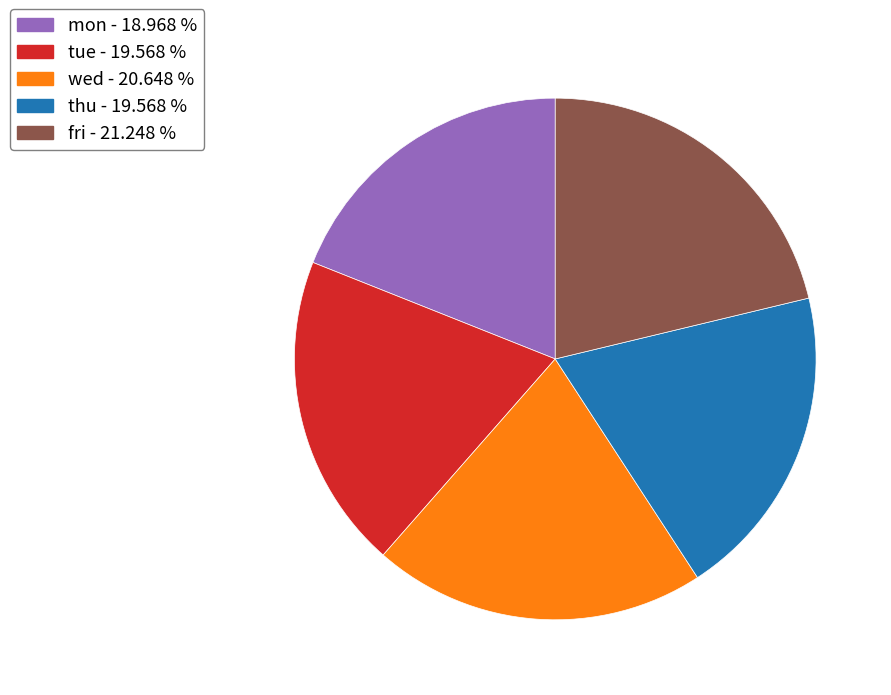

What is the ratio of the value at wed - 20.648 % to the value at thu - 19.568 %?

1.1